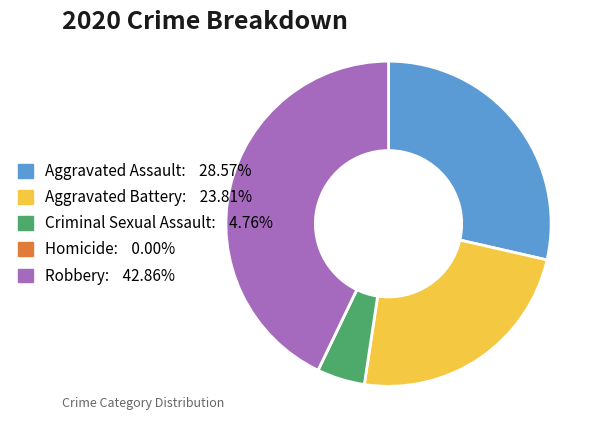

Approximately how many times larger is the value at Aggravated Battery: 23.81% compared to Aggravated Assault: 28.57%?

0.8